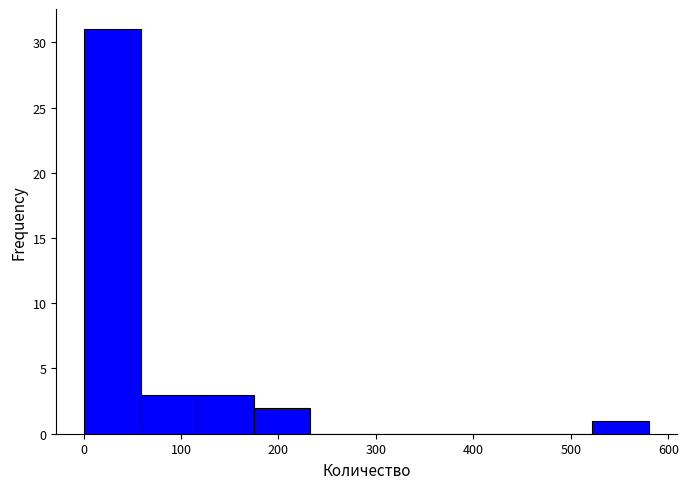

Which range on the x-axis has the tallest bar?

0 to 60